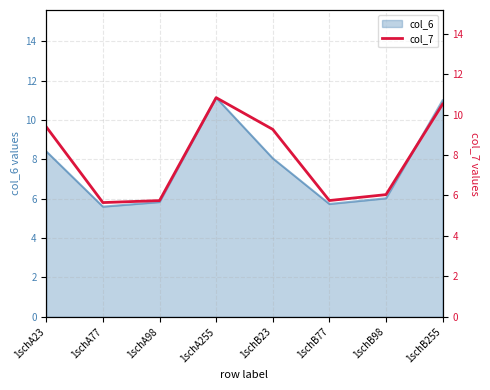

True or false: the data shows 5.6 at 1schA77.

True